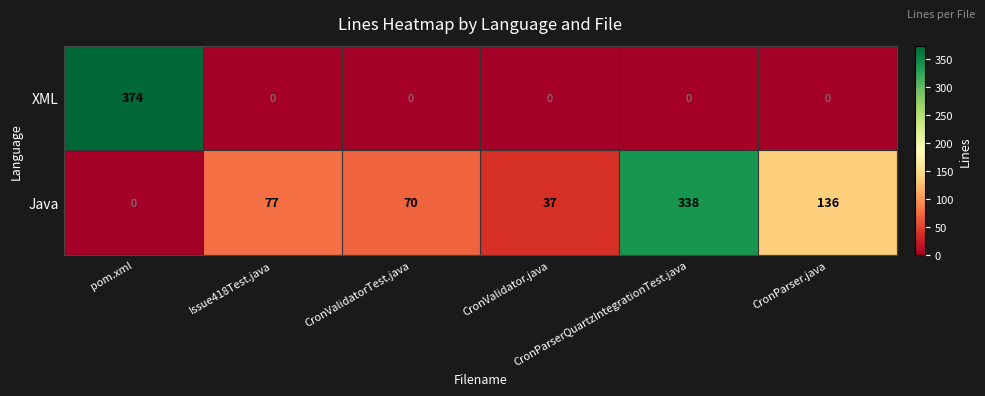

Which series changed the most between CronValidatorTest.java and CronParserQuartzIntegrationTest.java?

Java